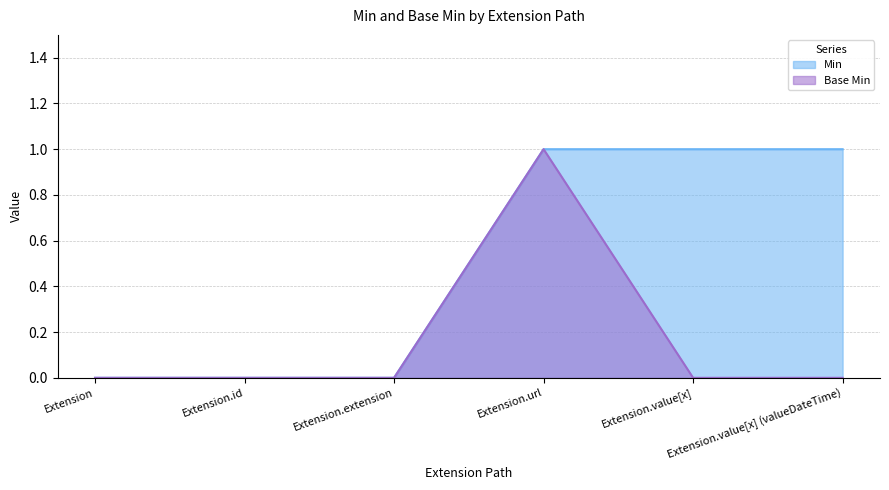

What is the sum of all Min values?

3